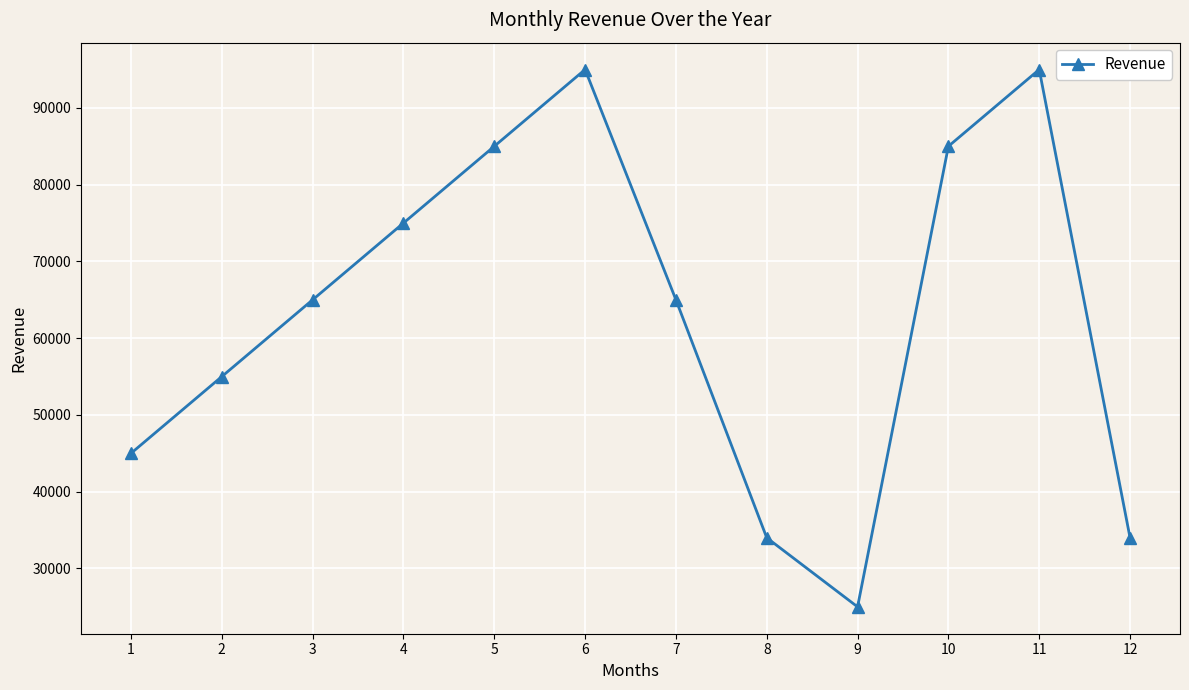

The chart shows a value of 45000 at 1. True or false?

True